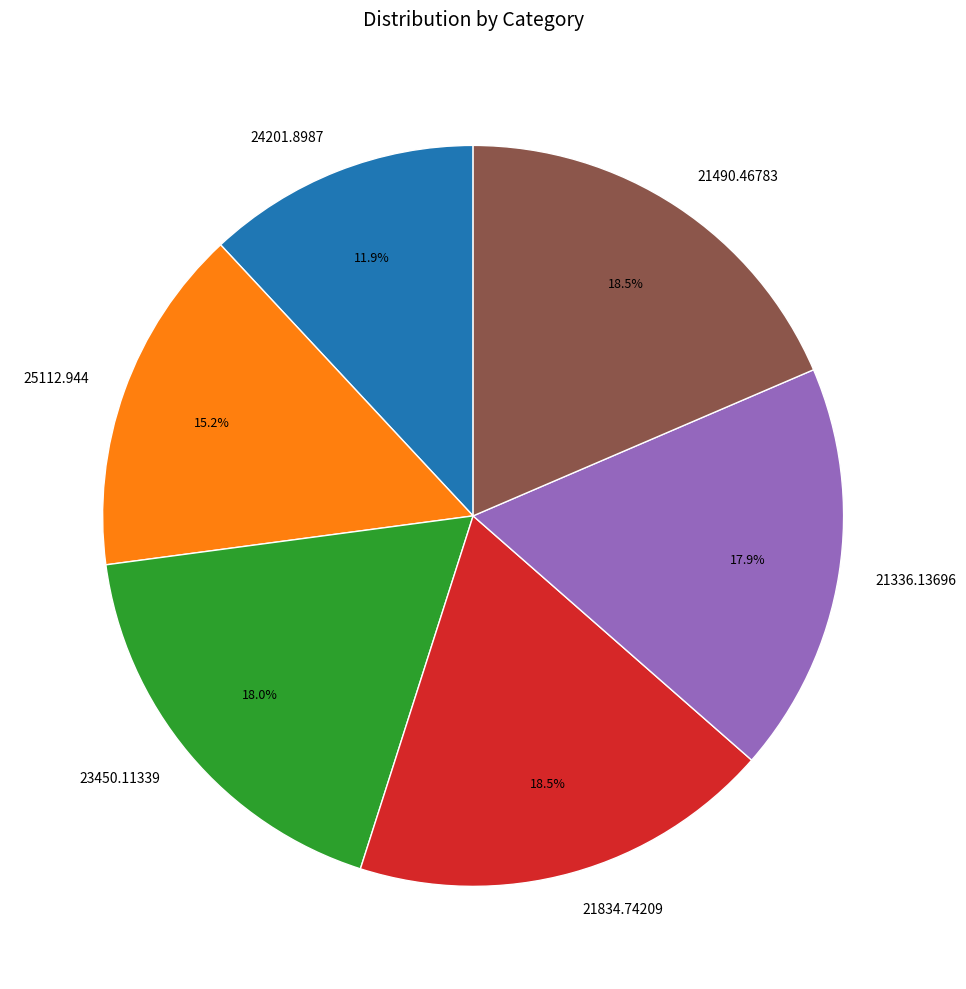

Is there any slice that represents more than half of the pie?

No